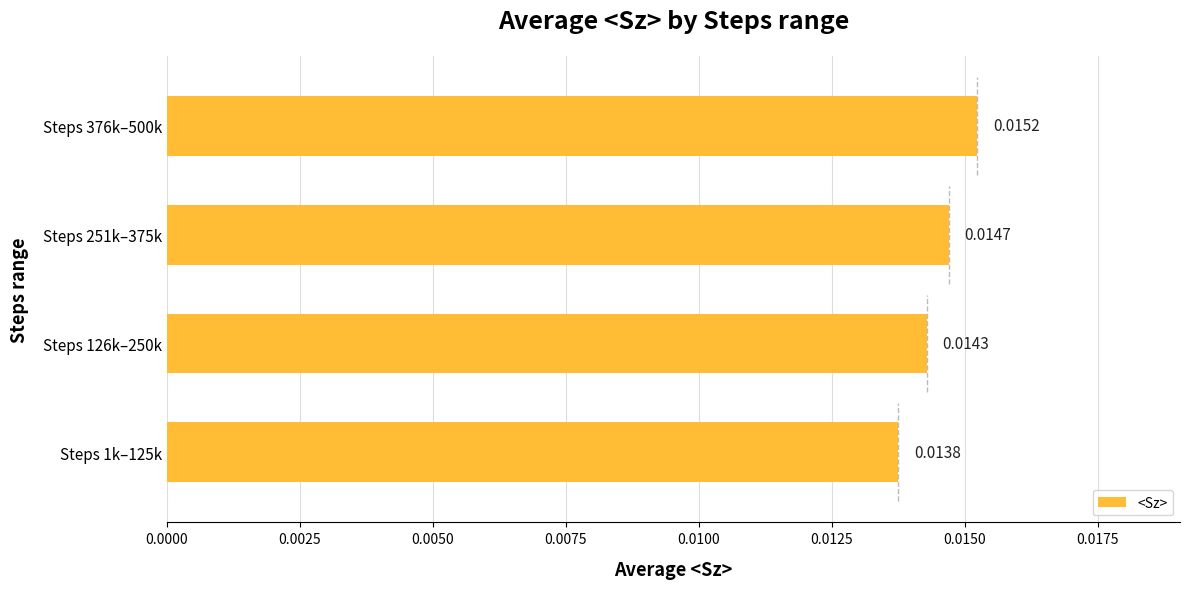

Rank the categories by value from lowest to highest.

Steps 1k–125k, Steps 126k–250k, Steps 251k–375k, Steps 376k–500k